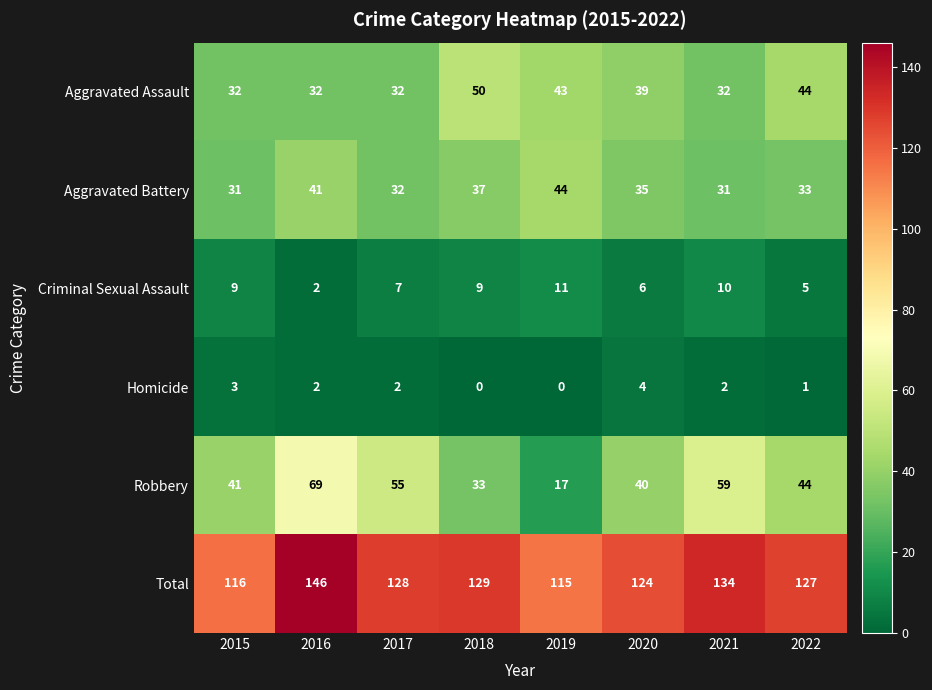

What is the difference between the highest and lowest values at 2019?

115